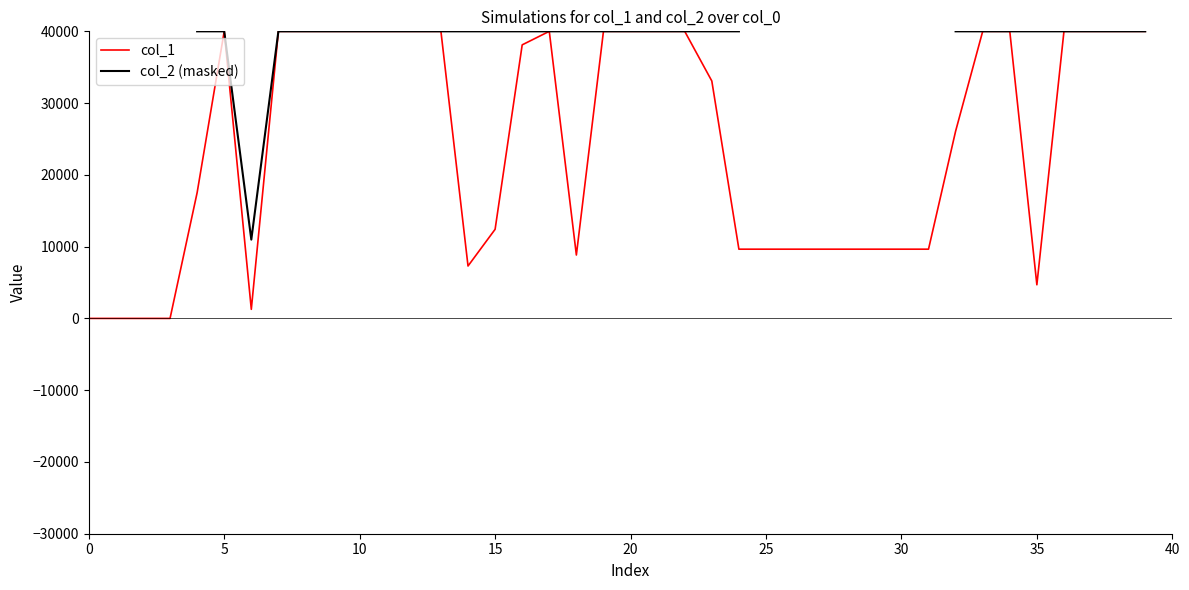

True or false: col_2 (masked) and col_1 intersect in this chart.

False